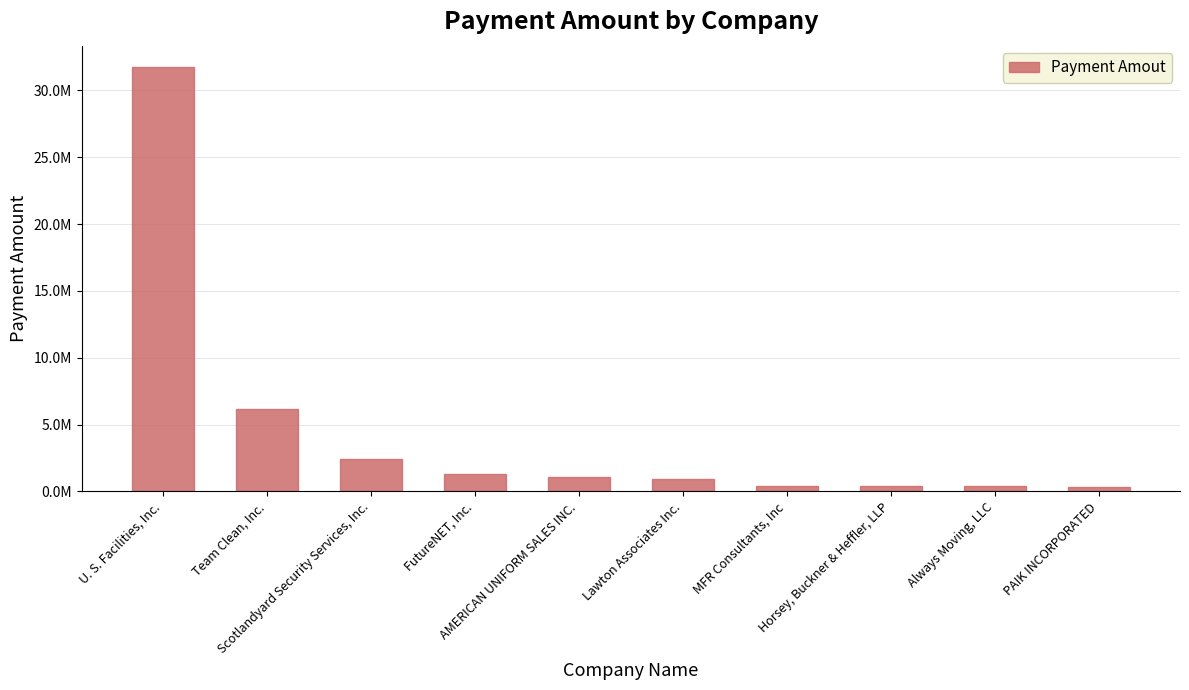

How many bars are there in total?

10